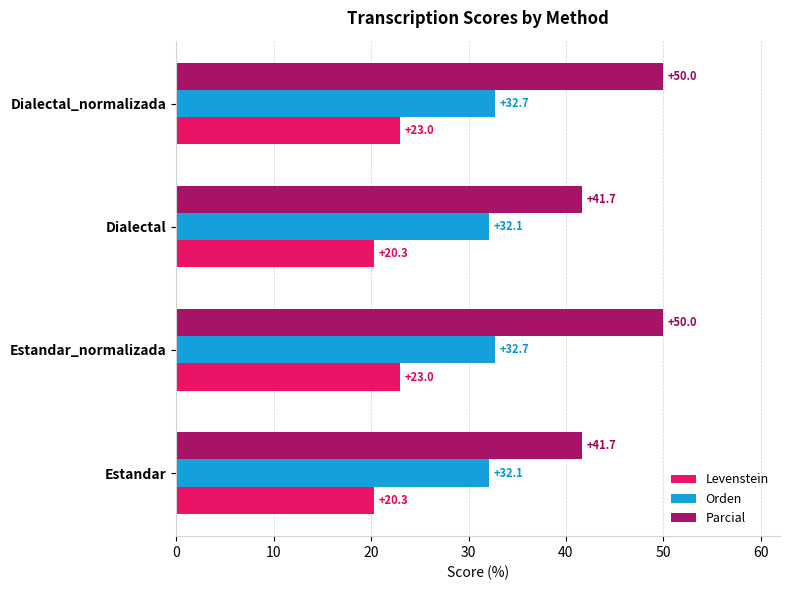

The value of Orden at Estandar_normalizada is 58.2. True or false?

False